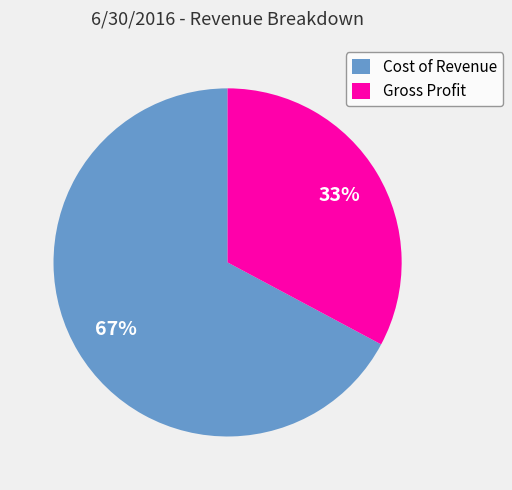

What percentage is the Gross Profit slice, to the nearest percent?

33%